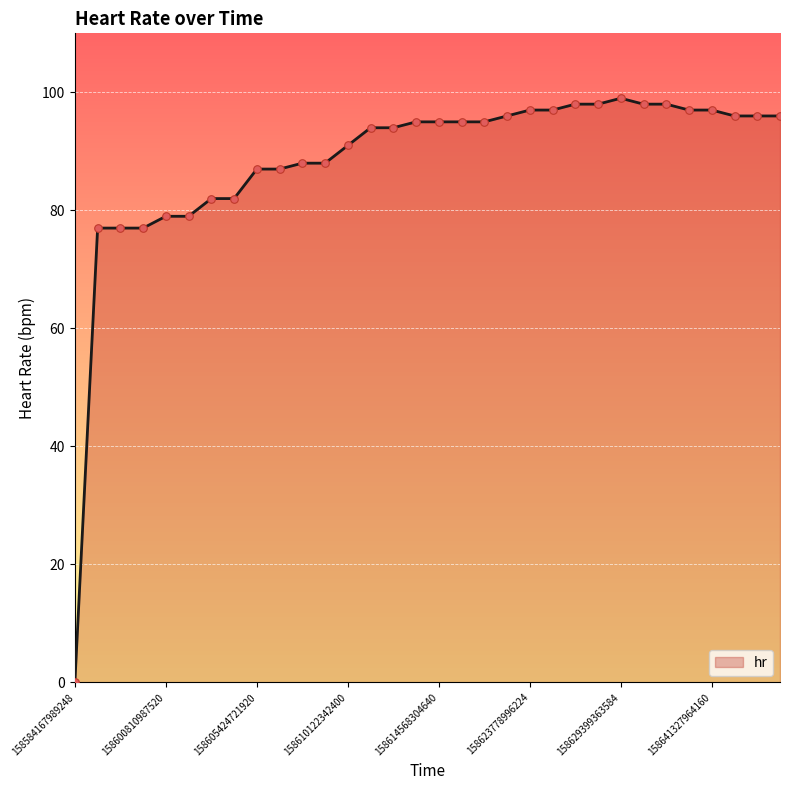

What is the maximum value shown in the chart?

99